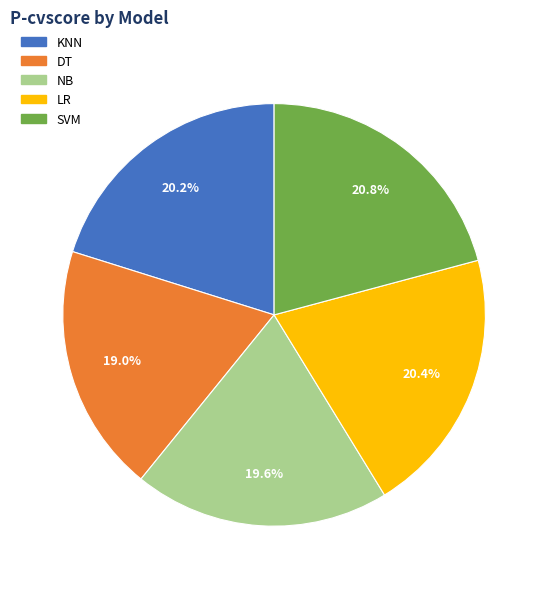

Does NB represent more than half of the total?

No